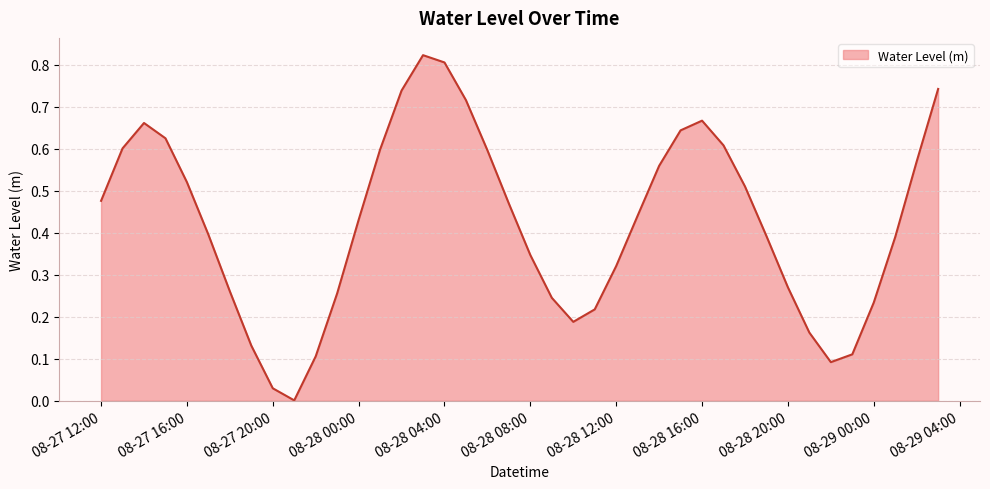

What is the label of the 5th point from the right?

2024-08-28 23:00:00